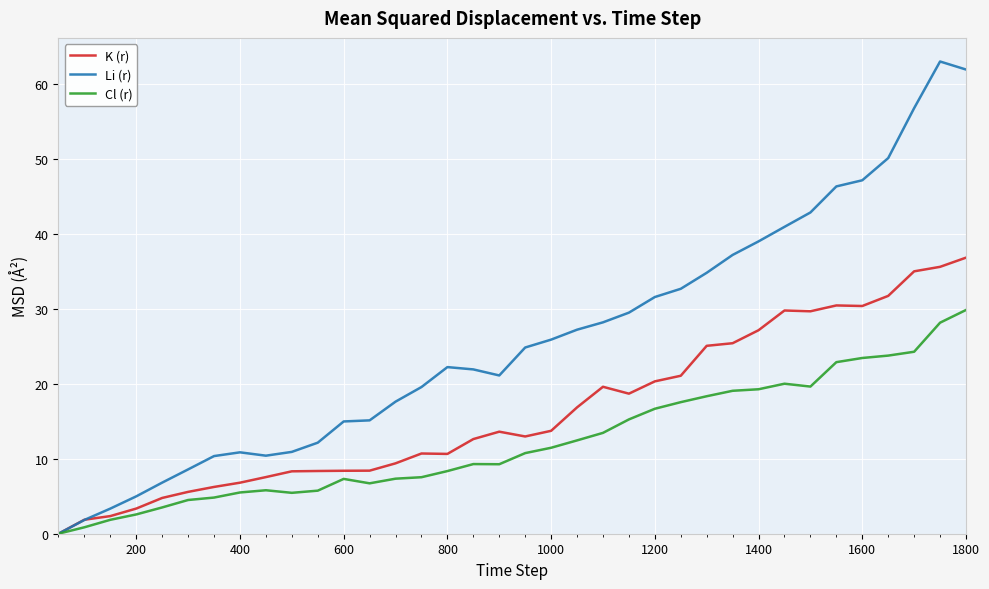

What is the highest value of the Cl (r) series?

29.8